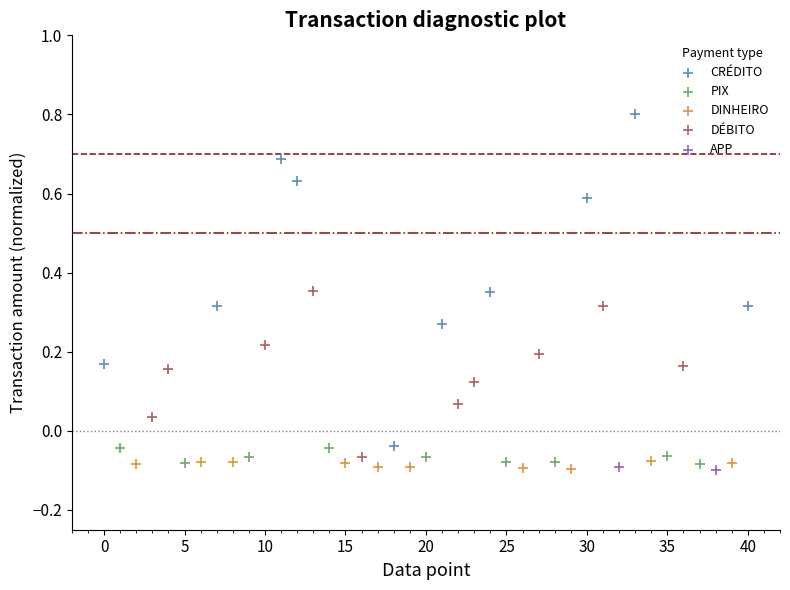

What are all the series names shown in the legend?

CRÉDITO, PIX, DINHEIRO, DÉBITO, APP